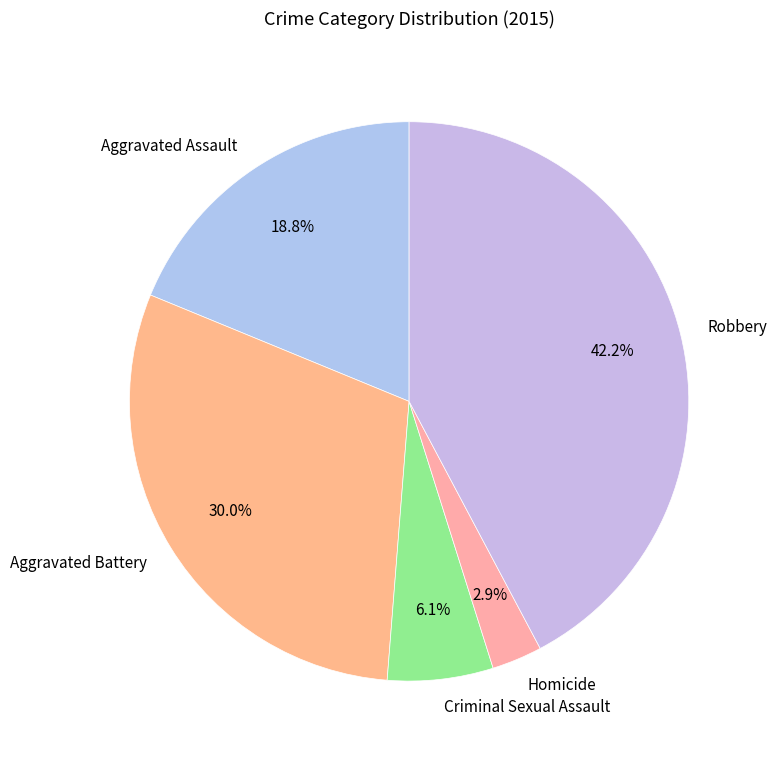

Which slice is the largest?

Robbery